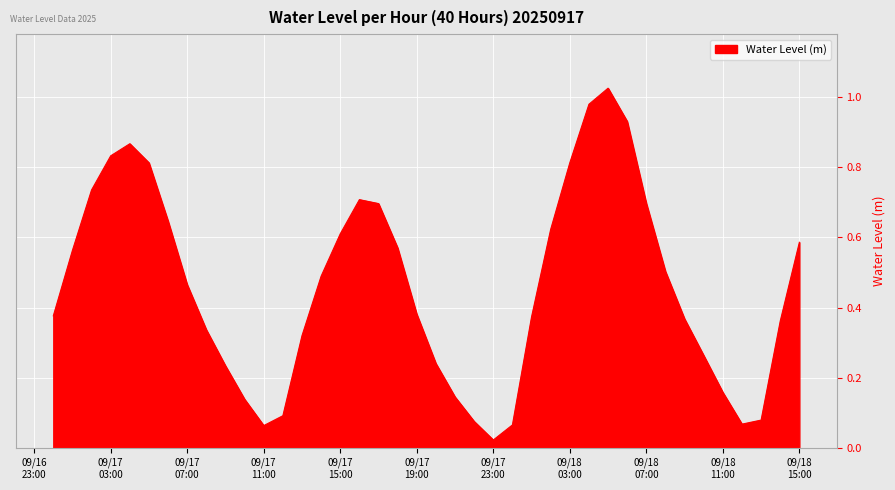

Does the chart have visible grid lines?

Yes